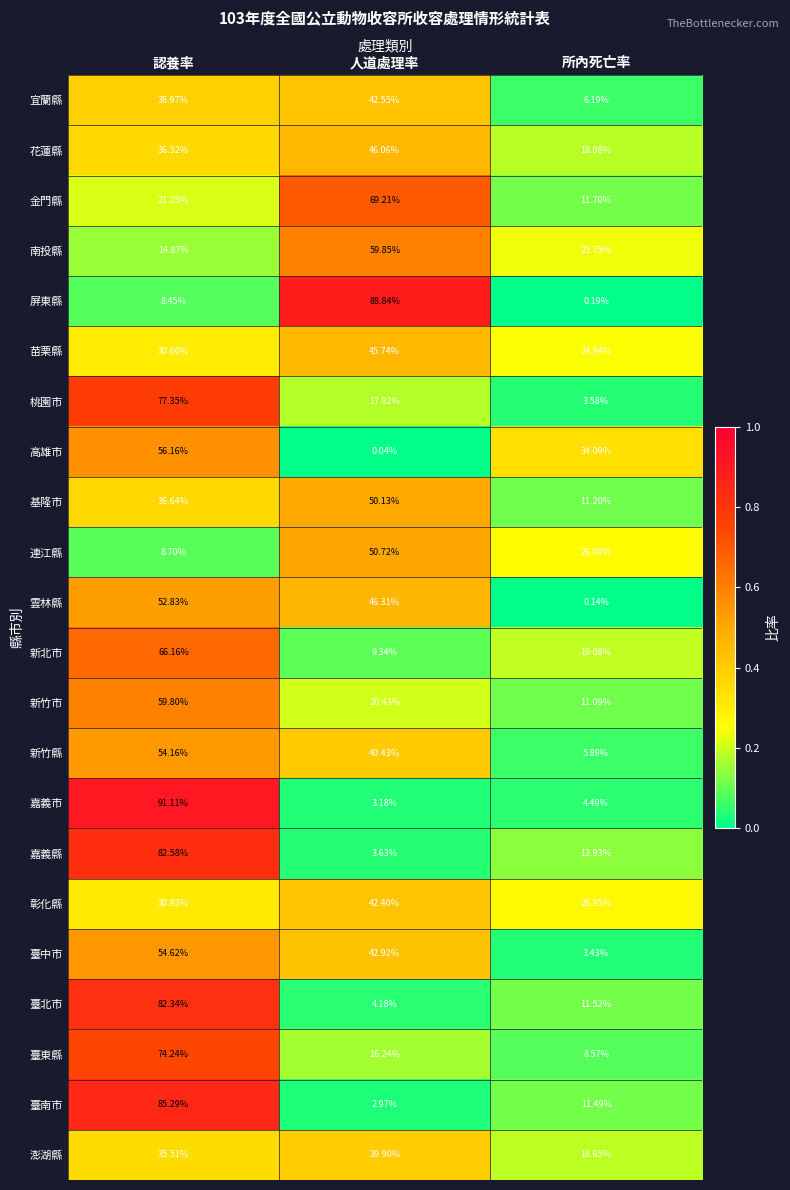

At which label does 臺中市 first exceed 42?

認養率